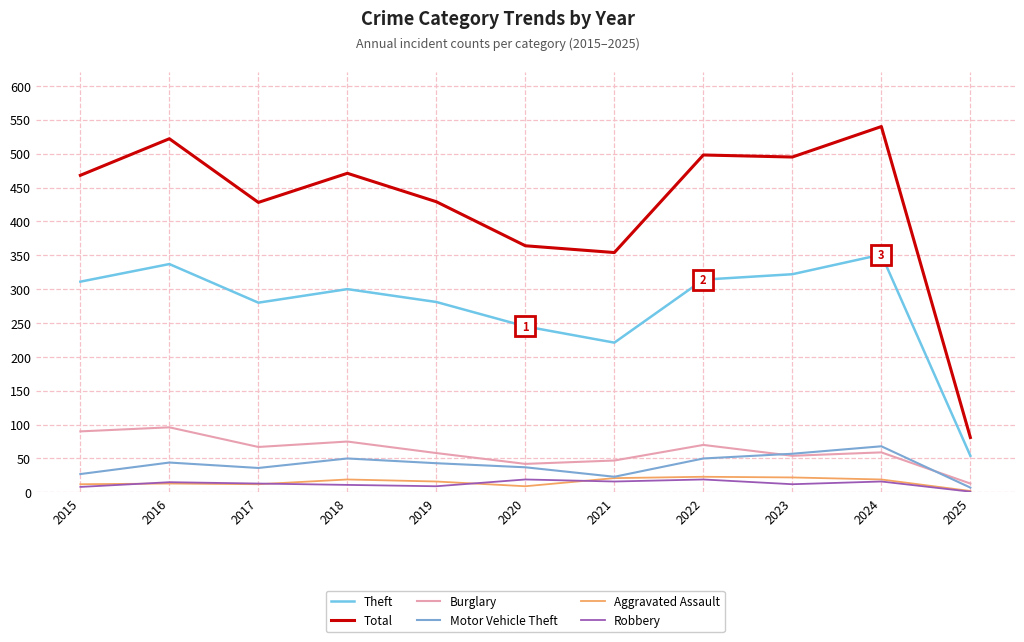

What is the difference between the highest and lowest values at 2021?

338